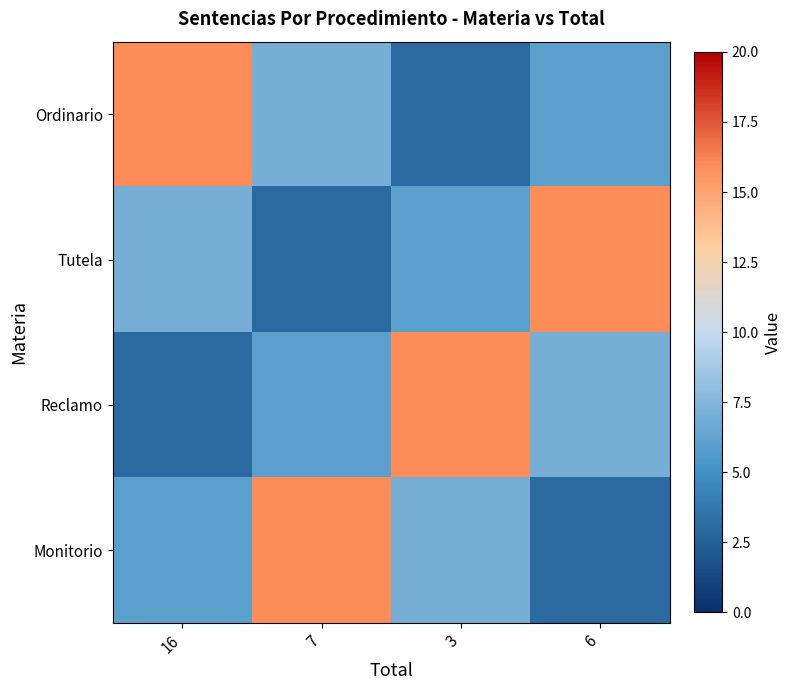

What is the greatest value displayed?

16